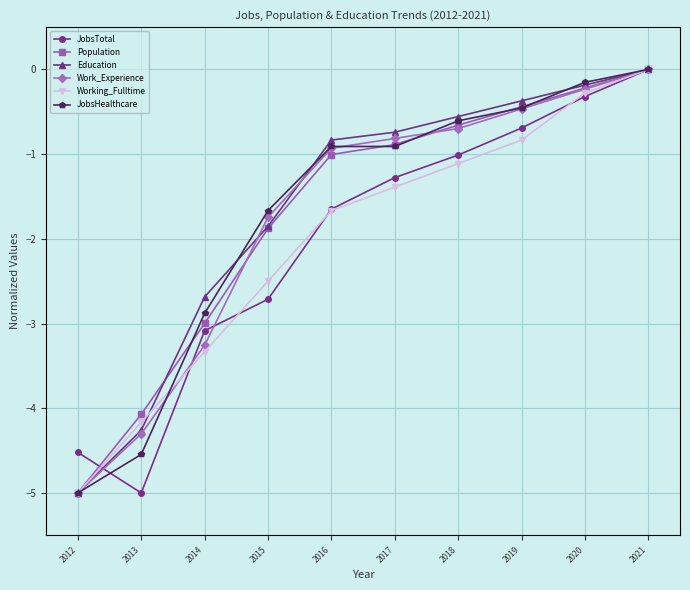

Where is Working_Fulltime nearest to the value -2?

2016